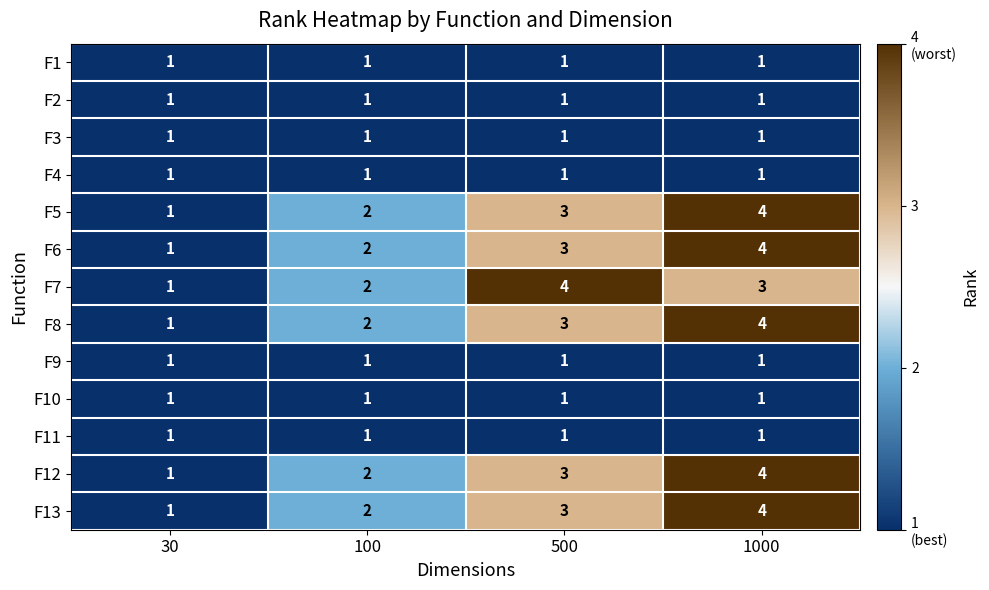

Where is F6 nearest to the value 2?

100